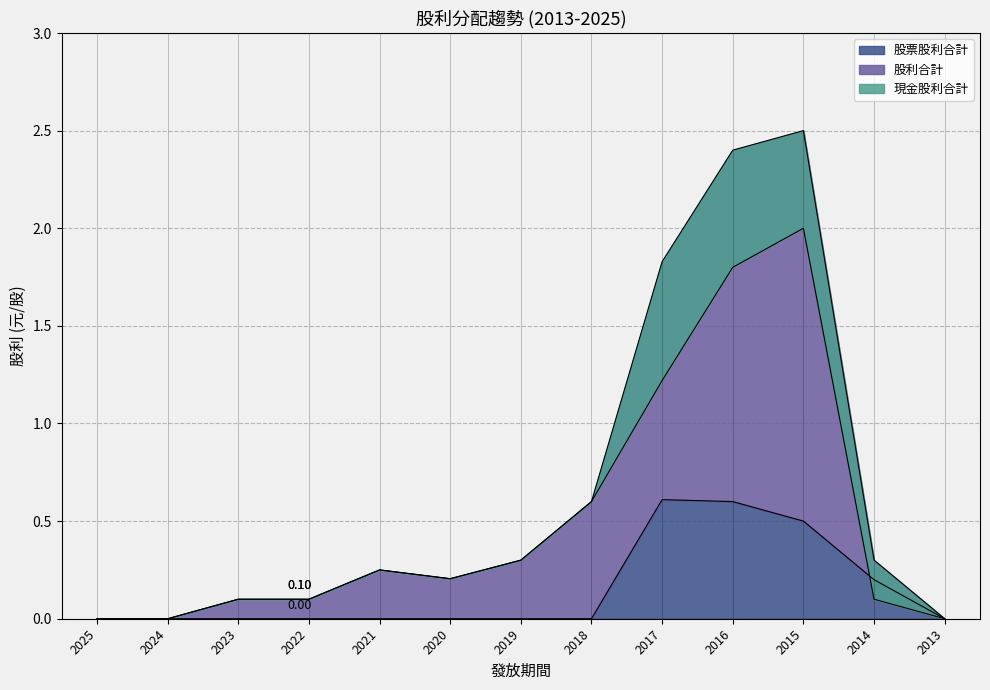

Which category has the highest value in the 股利合計 series?

2015